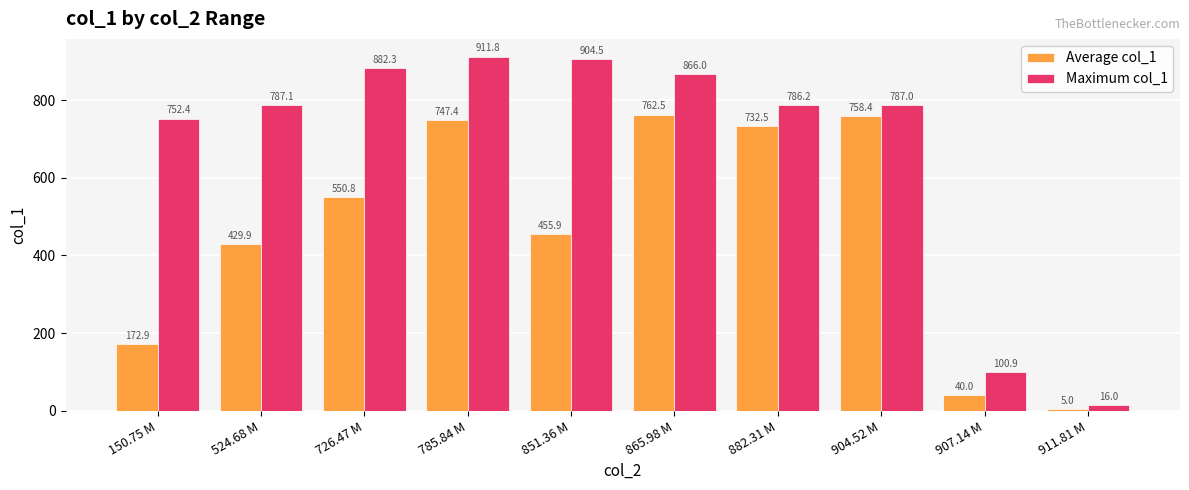

What is the sum of the Maximum col_1 values at 851.36 M and 865.98 M?

1770.5